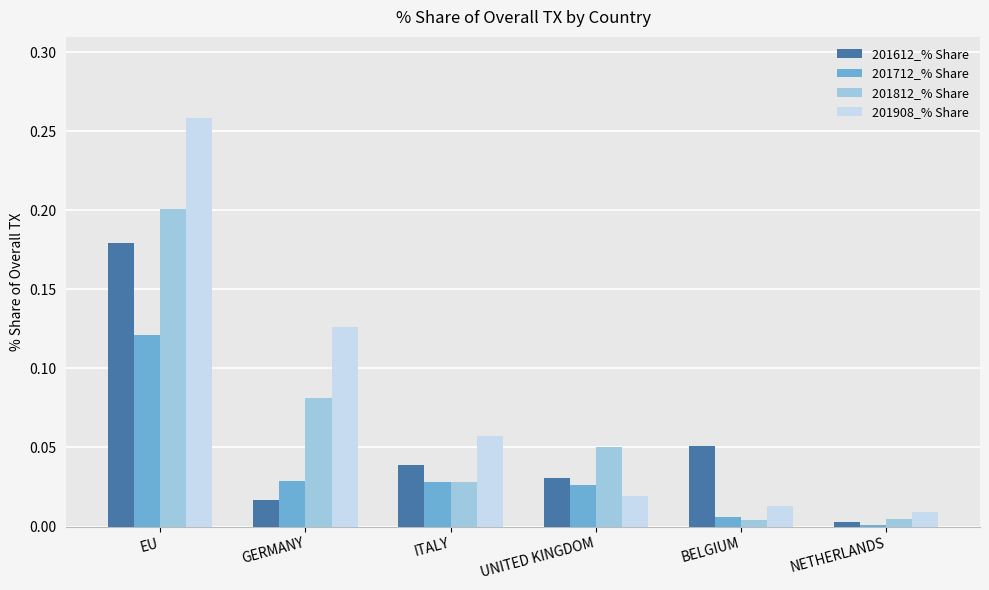

List the series in order of their overall mean, highest first.

201908_% Share, 201812_% Share, 201612_% Share, 201712_% Share